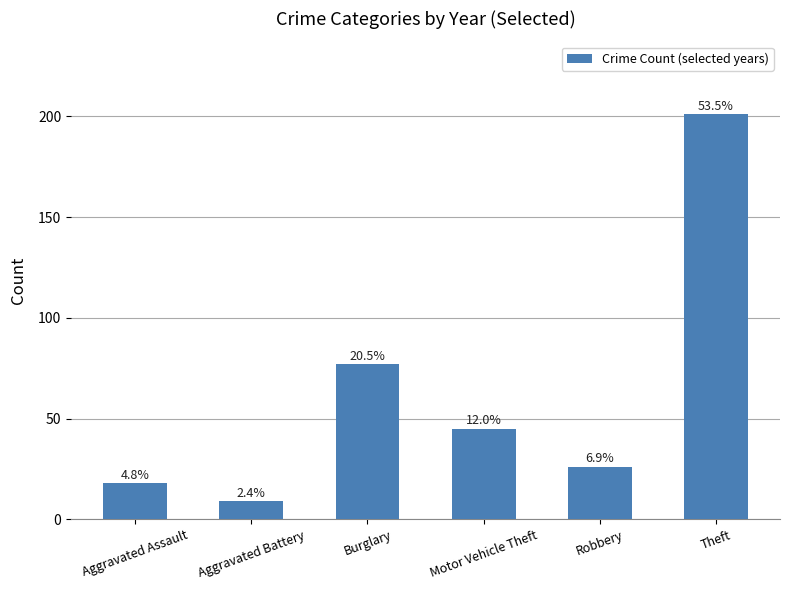

What is the ratio of the value at Theft to the value at Burglary?

2.6